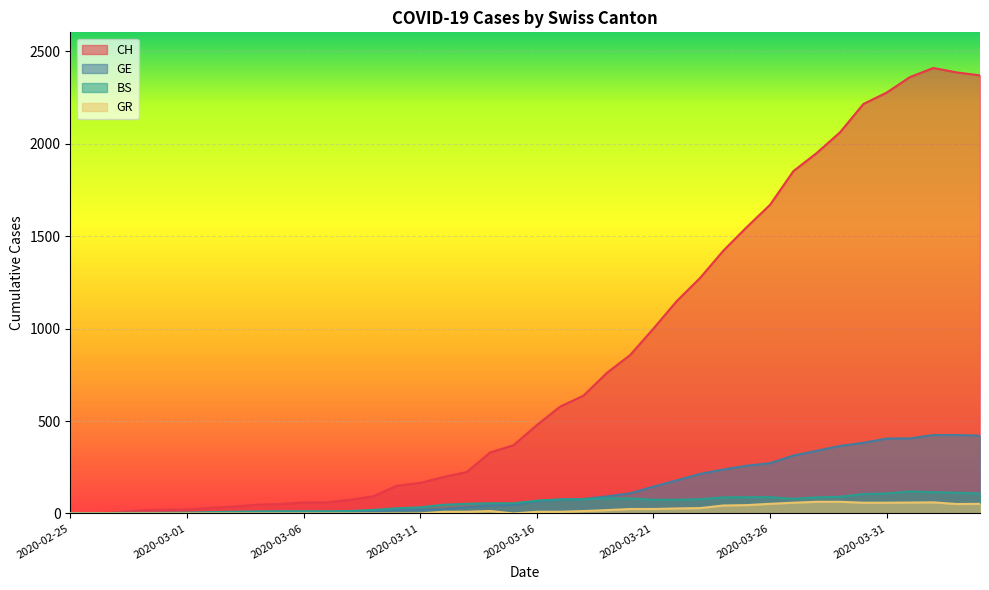

Where does the GE series first go above 66?

2020-03-17